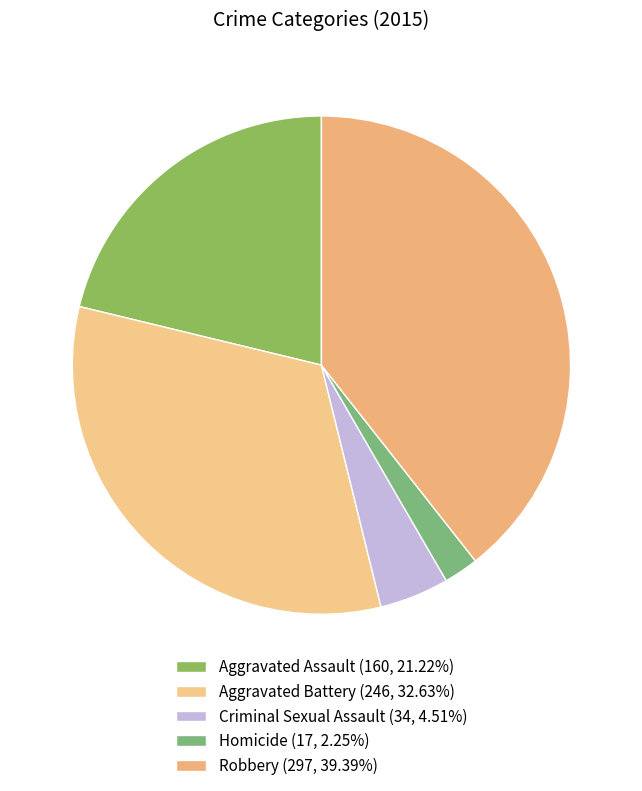

Does any single category account for the majority?

No